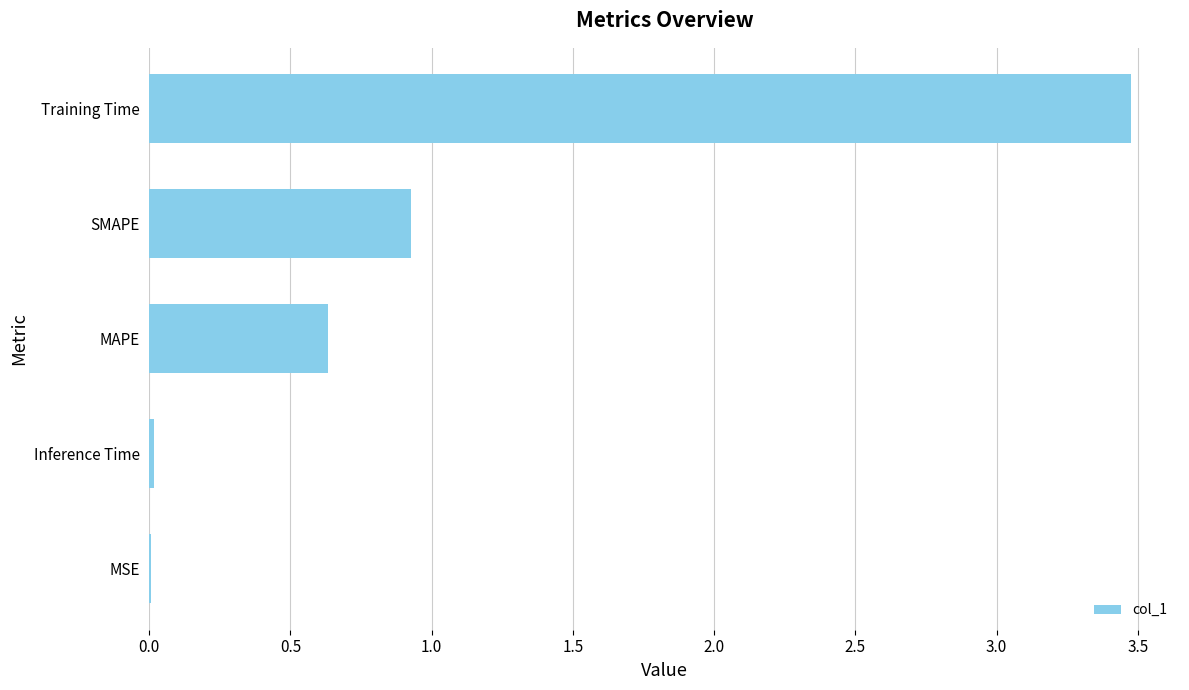

Is it true that the value at MSE is 0.0?

True